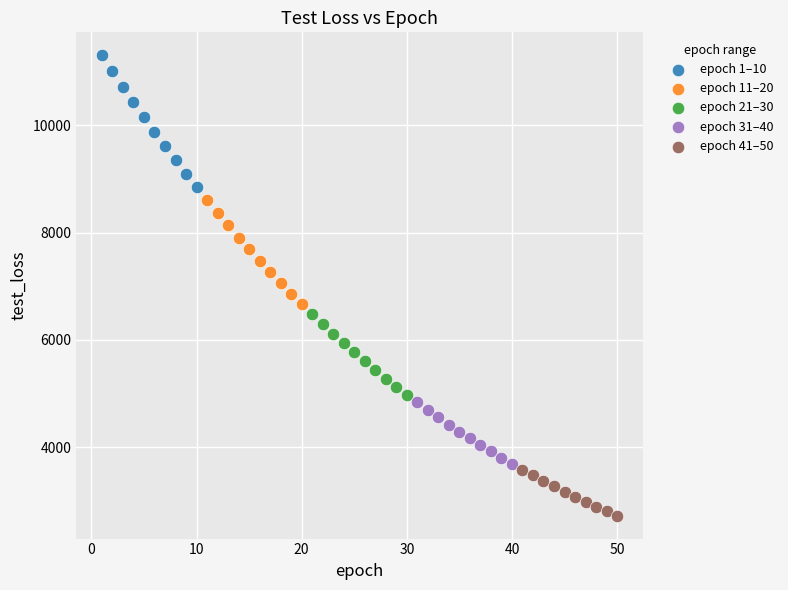

Which series reaches the minimum Y coordinate?

epoch 41–50